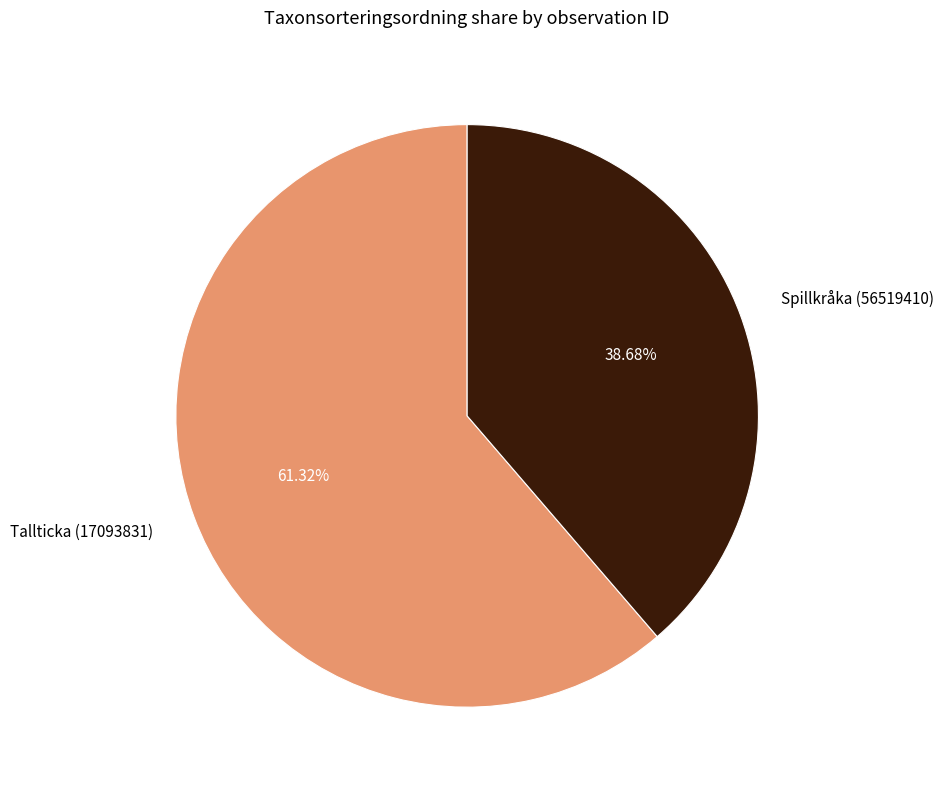

The Spillkråka (56519410) slice represents 44% of the pie. True or false?

False